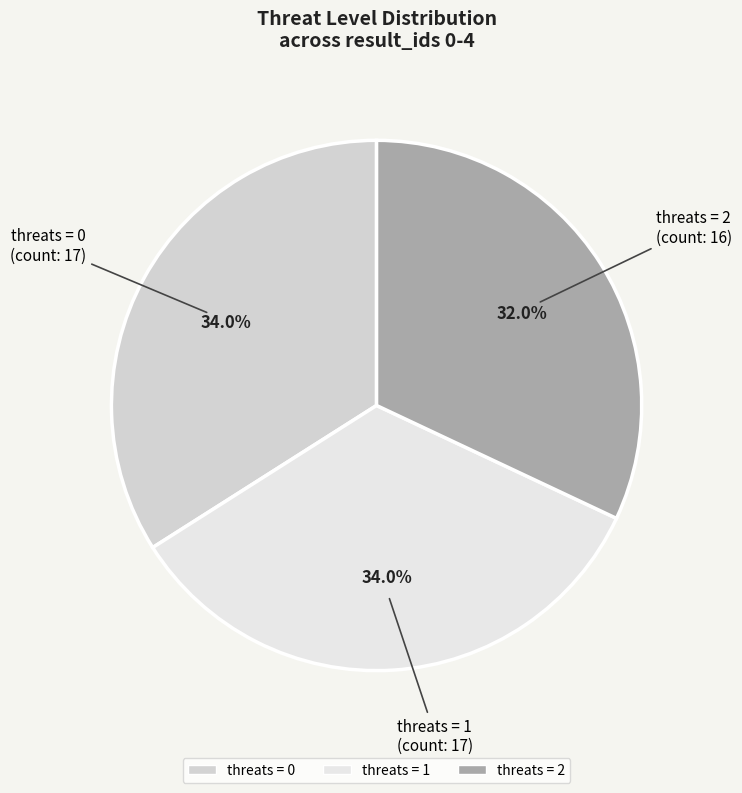

To the nearest percent, what is the difference between the largest and smallest slice percentages?

2%